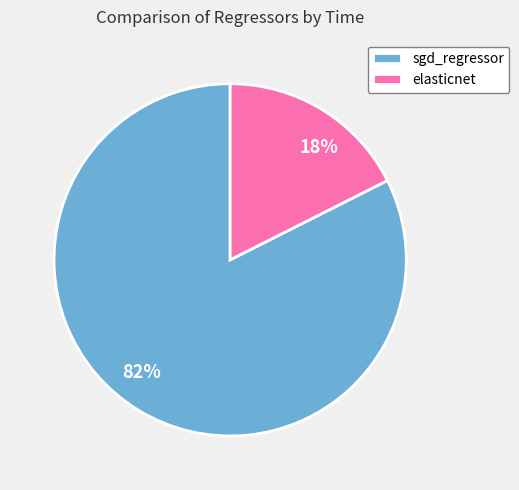

How many slices are in this pie chart?

2